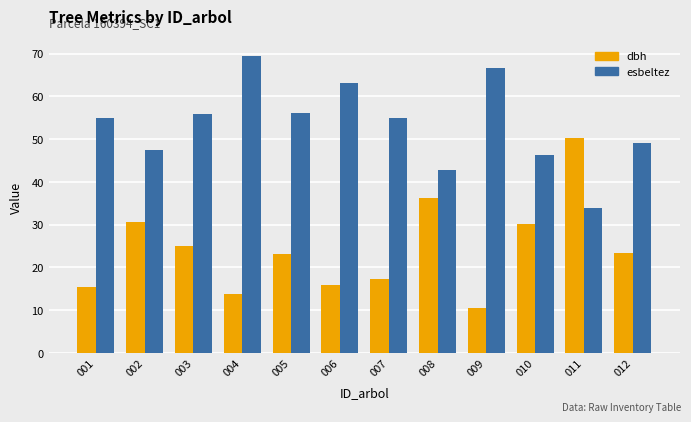

At 006, list the series in order from largest to smallest.

esbeltez, dbh